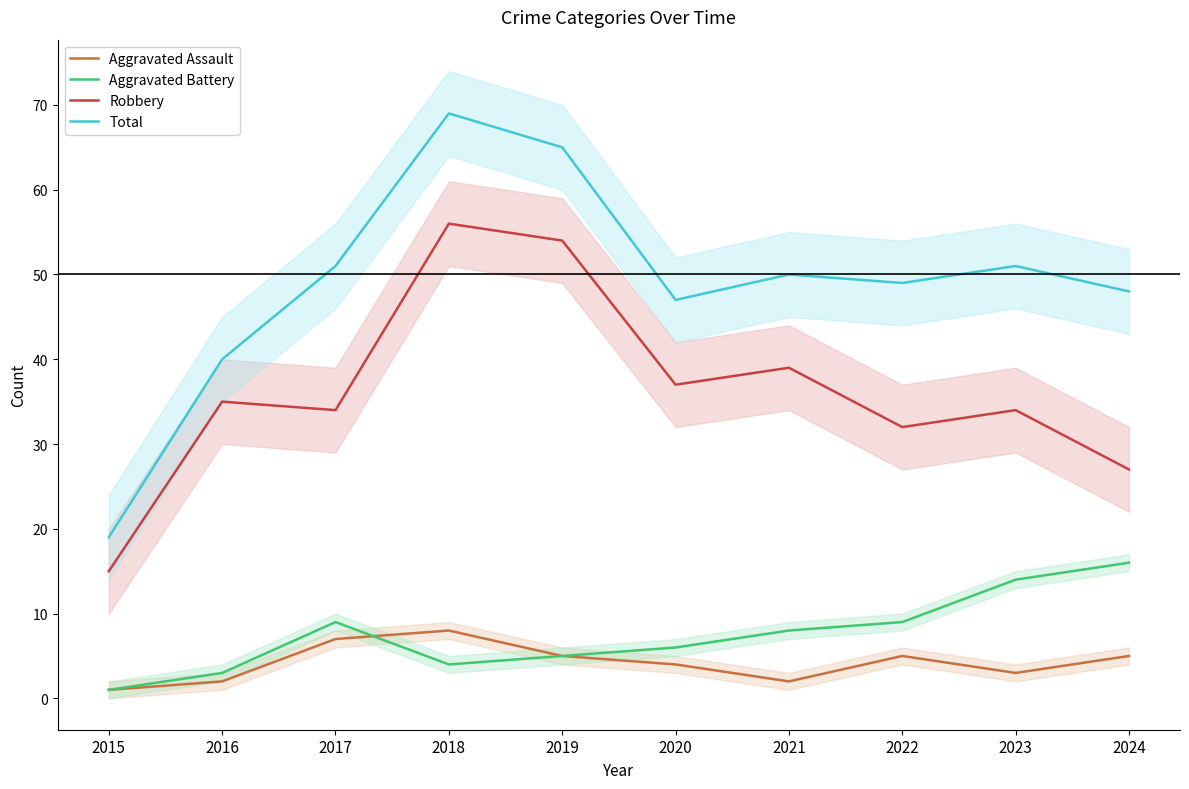

Which series changed the most between 2018 and 2023?

Robbery